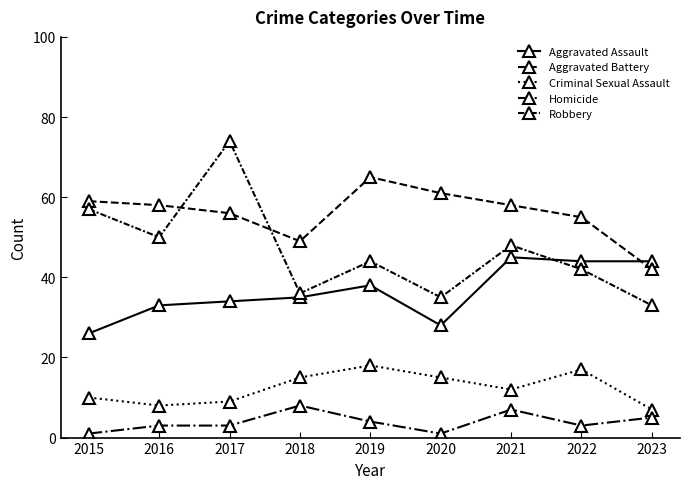

Which series has the largest range (max minus min)?

Robbery